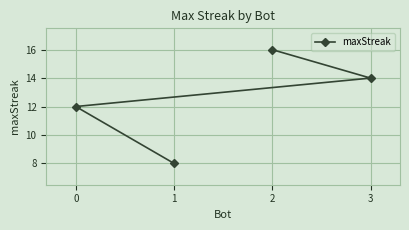

How many data points are less than 14?

2